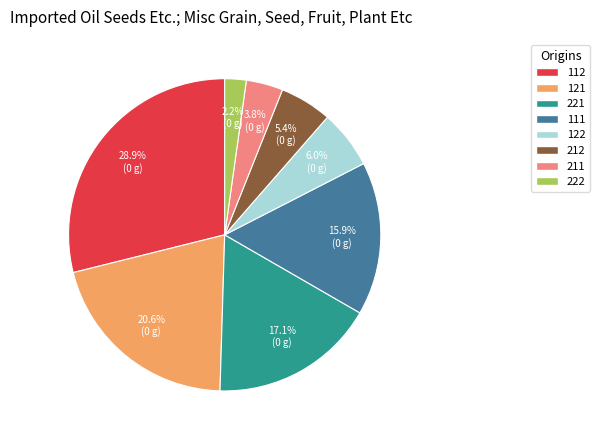

Which has a higher value, 222 or 212?

212